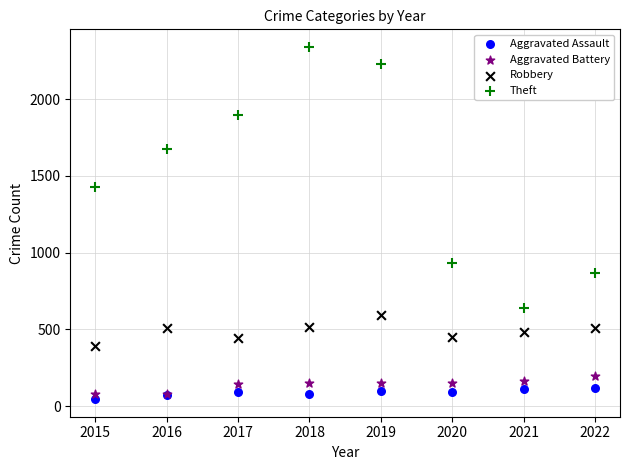

Across all series, what Y value is closest to 1193?

1429